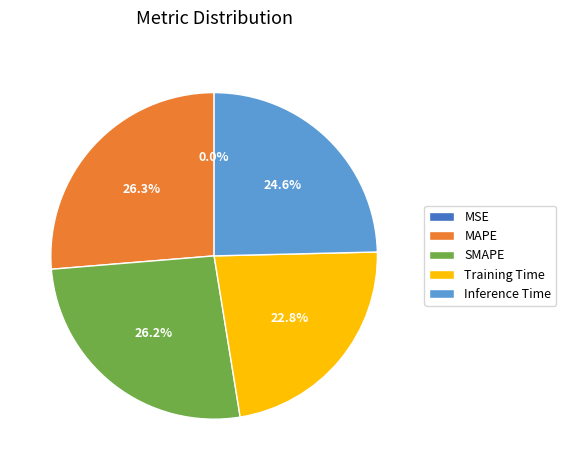

To the nearest percent, what is the difference between the MAPE and Inference Time slice percentages?

2%